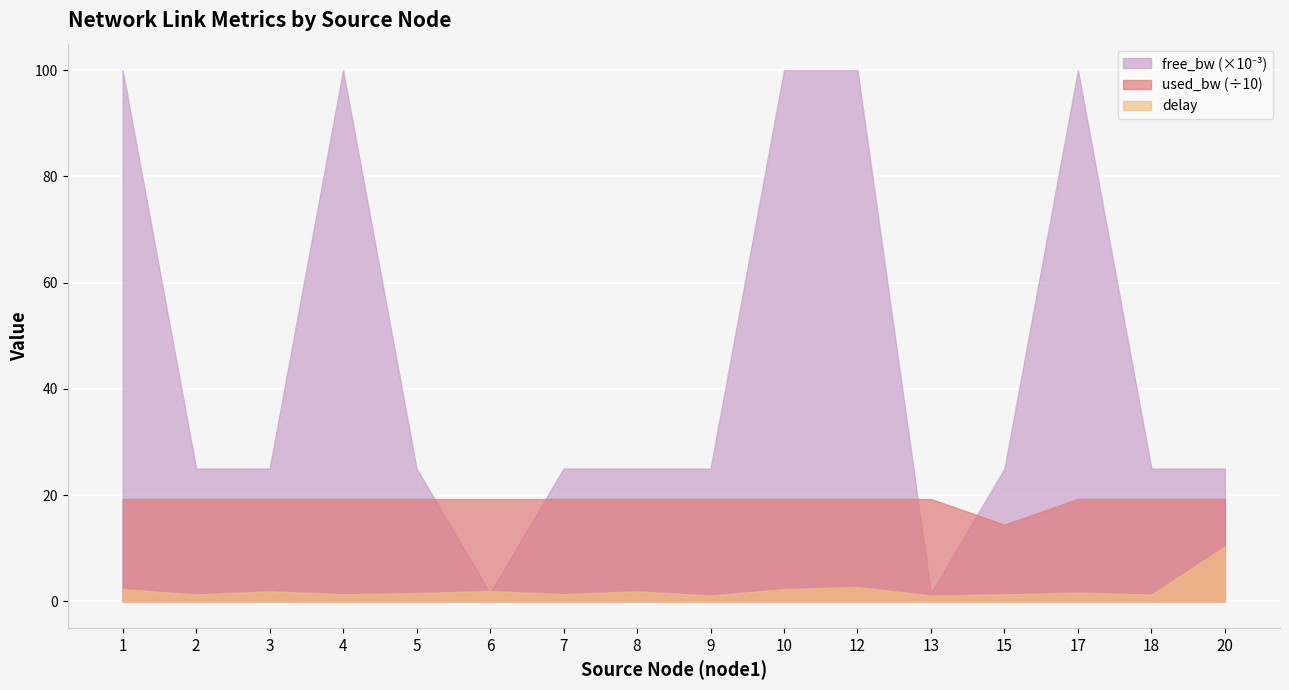

True or false: used_bw (÷10) and delay cross at least once.

False